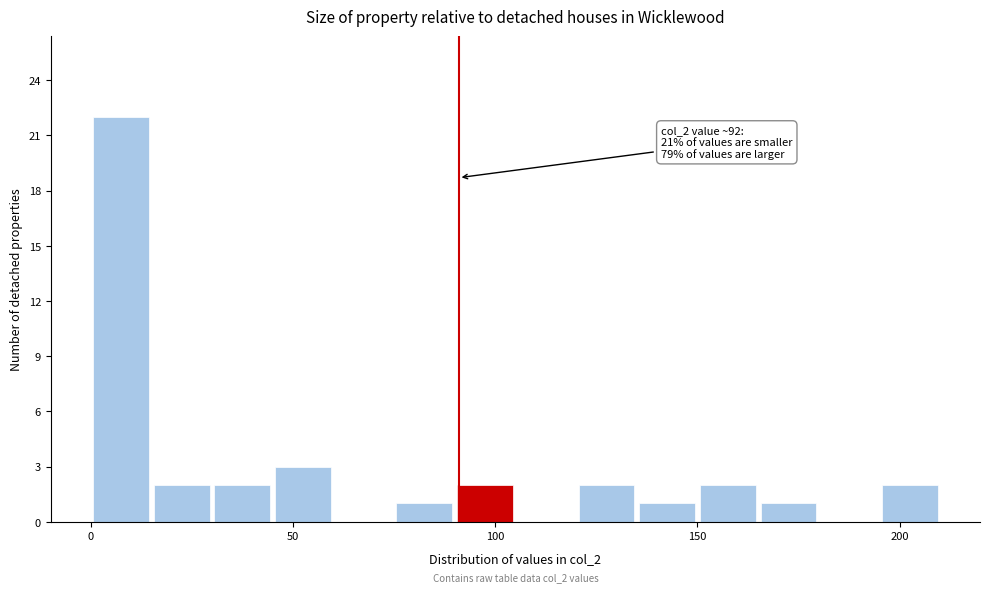

Around what value on the x-axis is the tallest bar? Give the approximate position of its centre, as read against the axis.

10